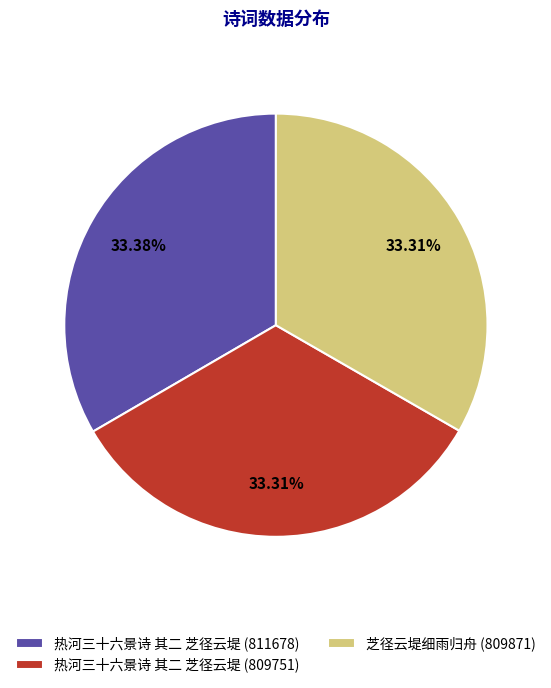

Combined, what portion of the pie is 热河三十六景诗 其二 芝径云堤 (809751) and 芝径云堤细雨归舟 (809871)?

66.6%